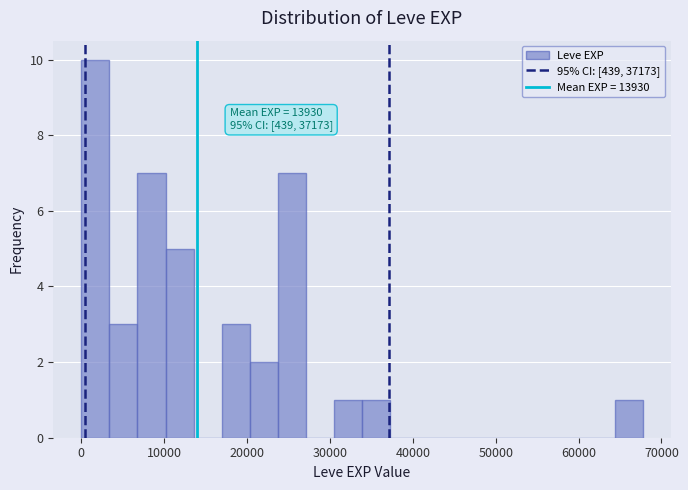

Around what value on the x-axis is the tallest bar? Give the approximate position of its centre, as read against the axis.

2000